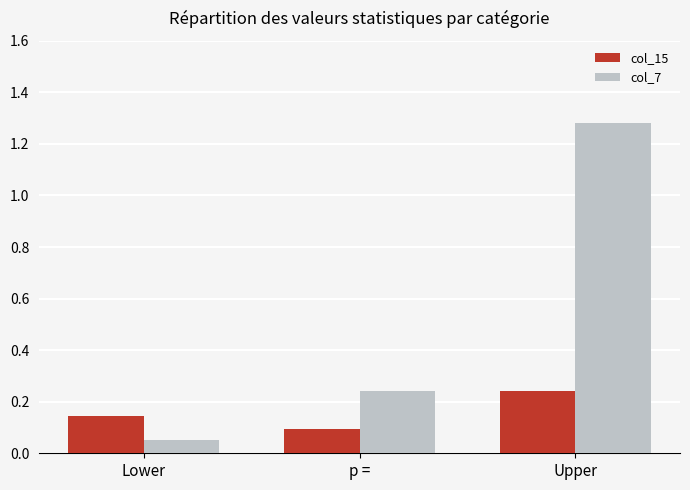

What are all the series names shown in the legend?

col_15, col_7